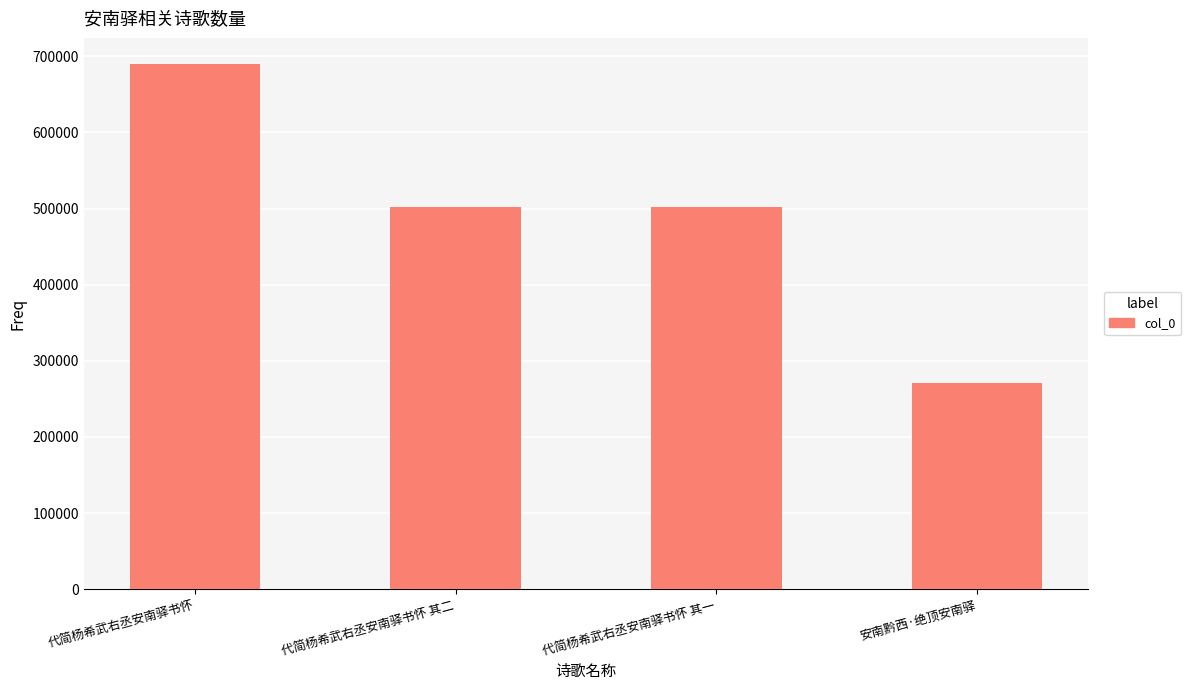

What is the ratio of the value at 代简杨希武右丞安南驿书怀 其一 to the value at 代简杨希武右丞安南驿书怀 其二?

1.0